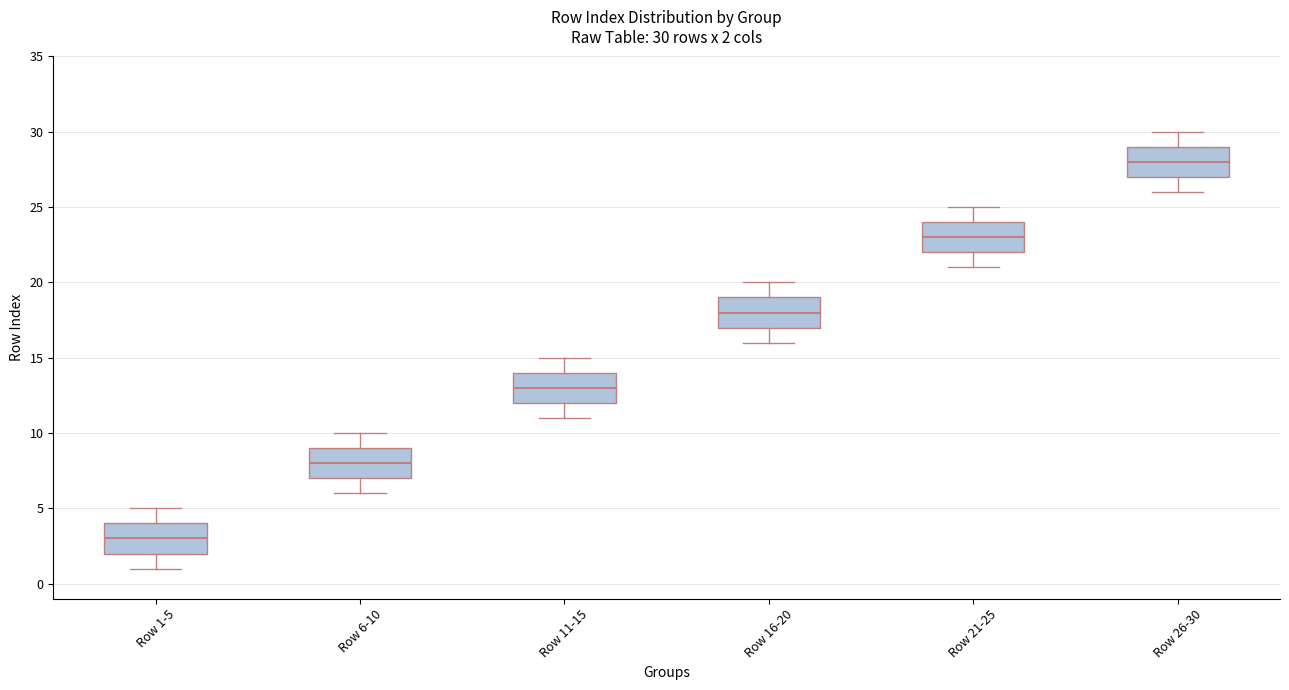

Which box has the lowest median line?

Row 1-5